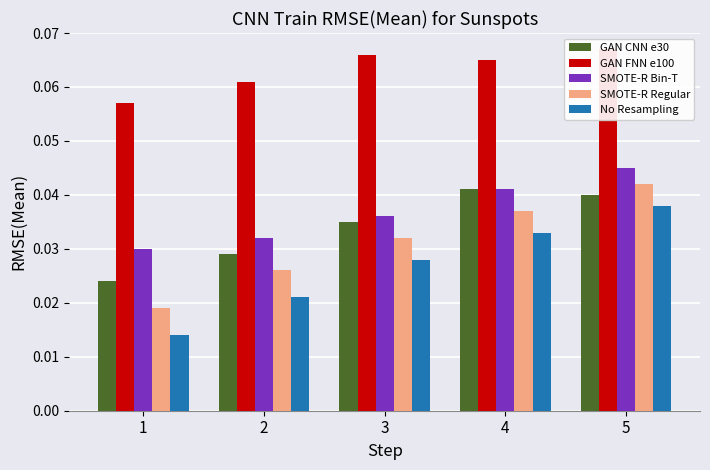

The SMOTE-R Regular series shows 0.0 at 4. True or false?

True